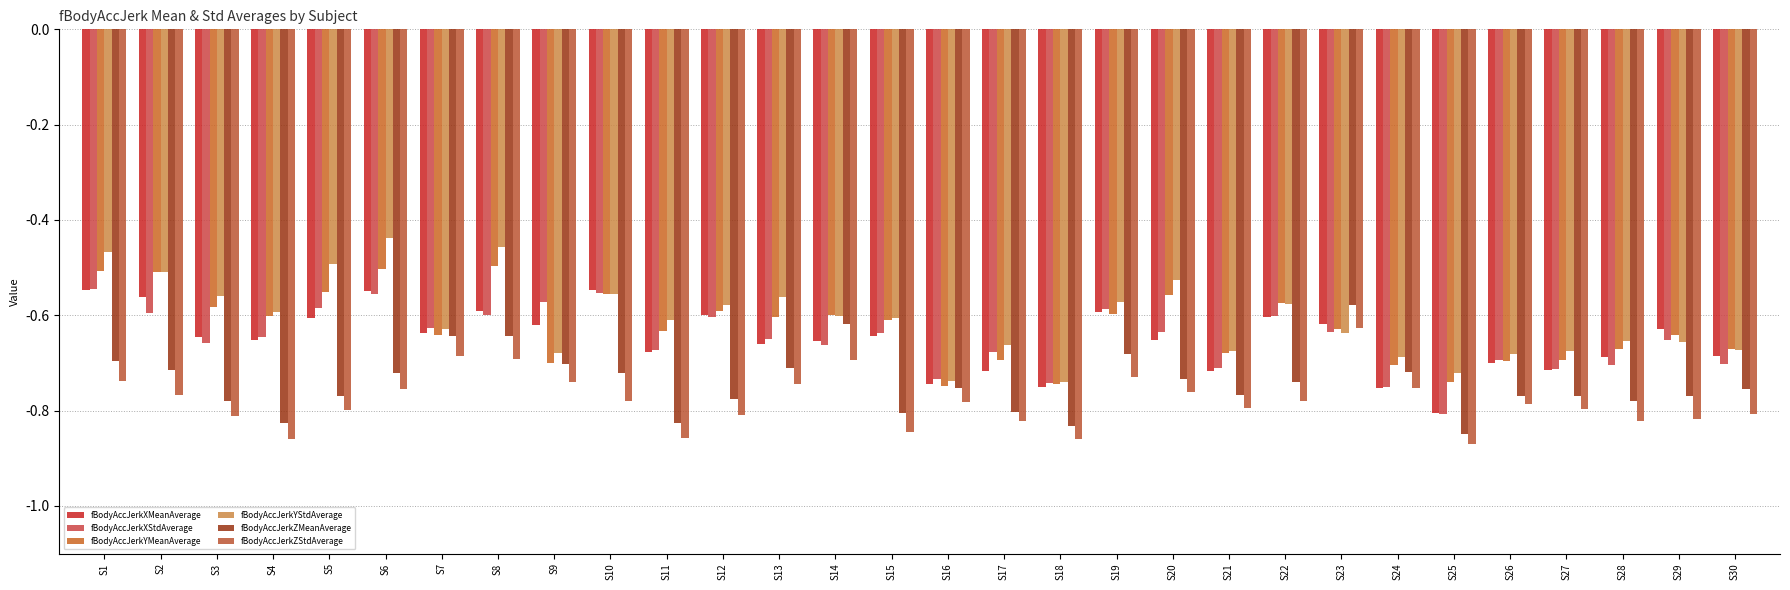

True or false: fBodyAccJerkYMeanAverage has a value of -0.6 at S3.

True